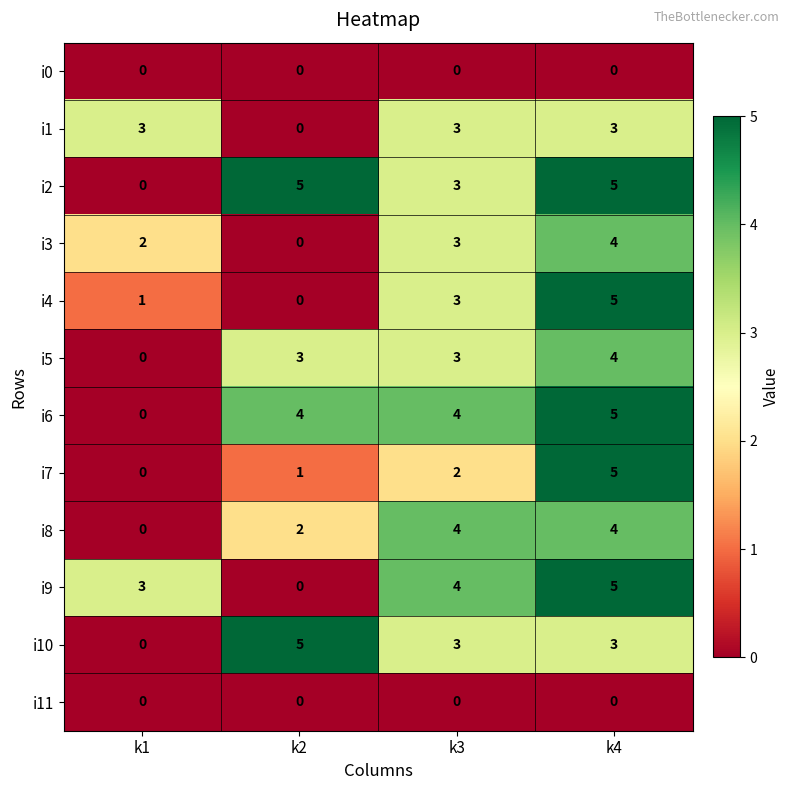

What is the highest value of the i7 series?

5